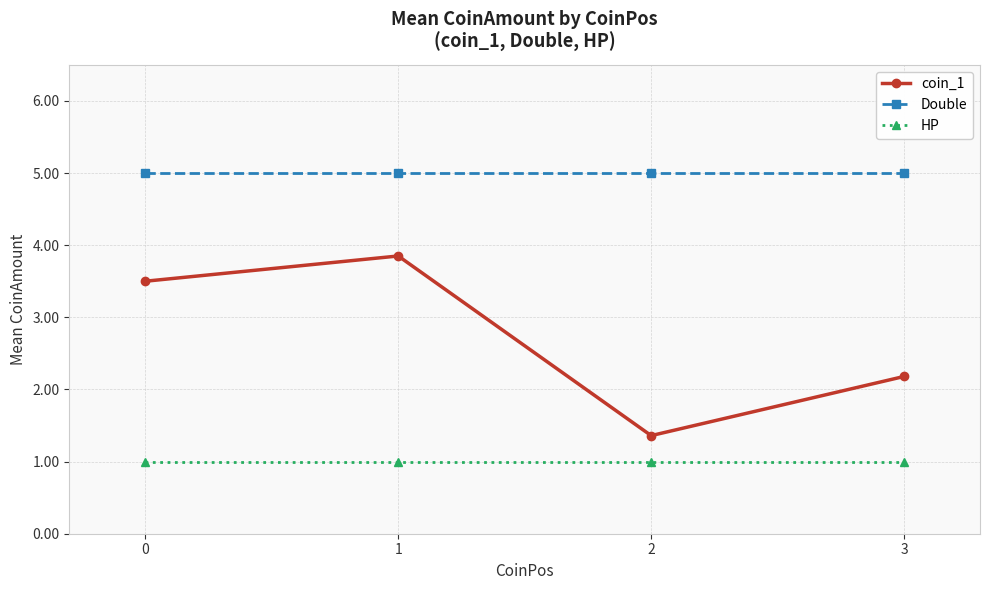

Reading left to right, what are all the values shown in this chart?

coin_1: 0=3.5	1=3.9	2=1.4	3=2.2
Double: 0=5.0	1=5.0	2=5.0	3=5.0
HP: 0=1.0	1=1.0	2=1.0	3=1.0